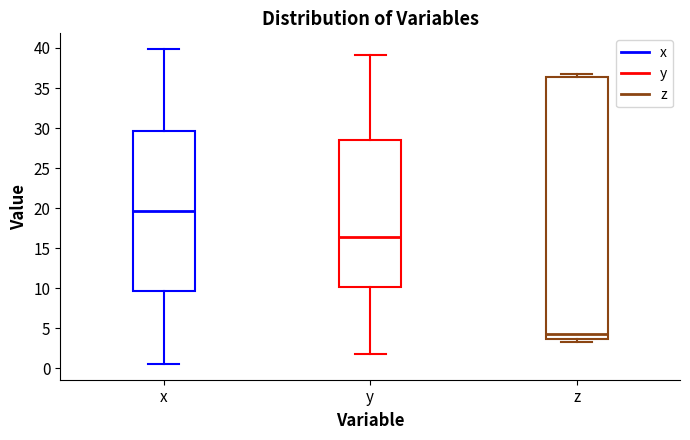

Reading left to right, transcribe this box plot: for each box, give where its median line is, the range the box spans, and where its two whiskers end, as read against the y-axis. The values are not printed on the chart, so give them approximately, as read against the axis.

x: median 19.5, box 9.5 to 29.5, whiskers 0.5 to 40.0
y: median 16.5, box 10.0 to 28.5, whiskers 2.0 to 39.0
z: median 4.5, box 3.5 to 36.5, whiskers 3.5 (just below the box's lower edge) to 37.0